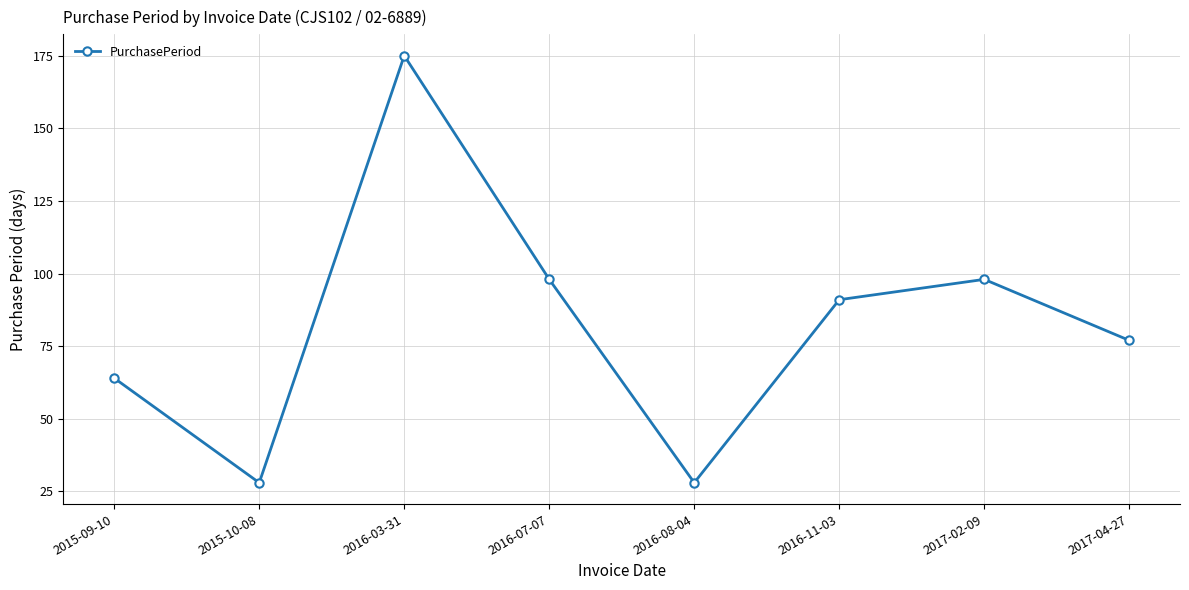

How many data points does each series have?

8